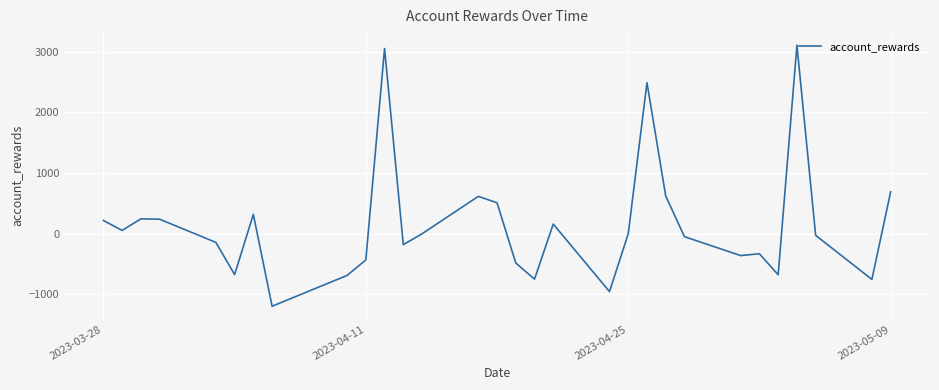

What is the difference between the maximum and minimum values?

4312.2